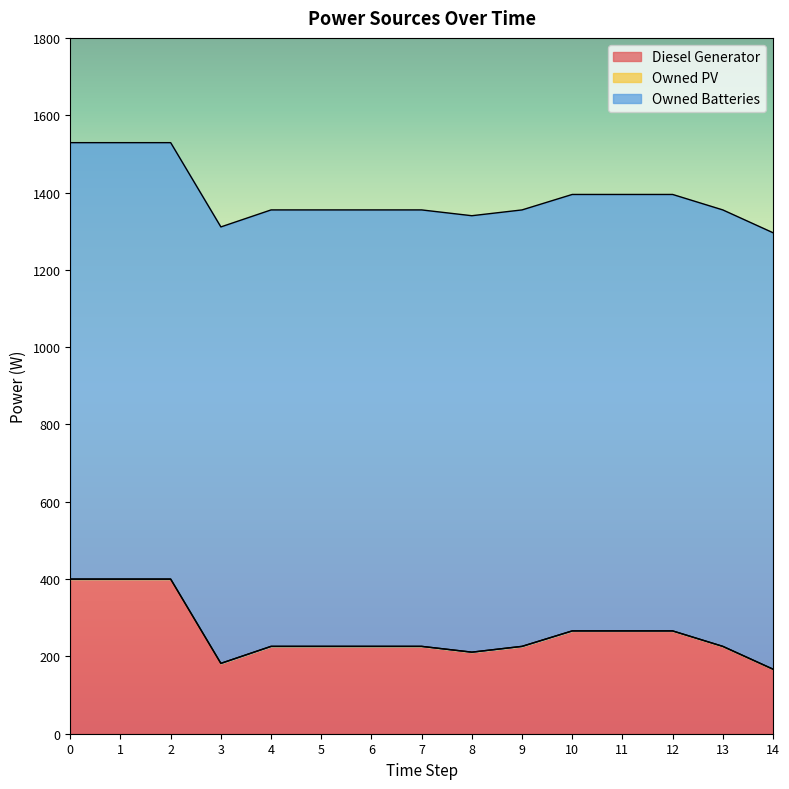

How many data points does each series have?

15